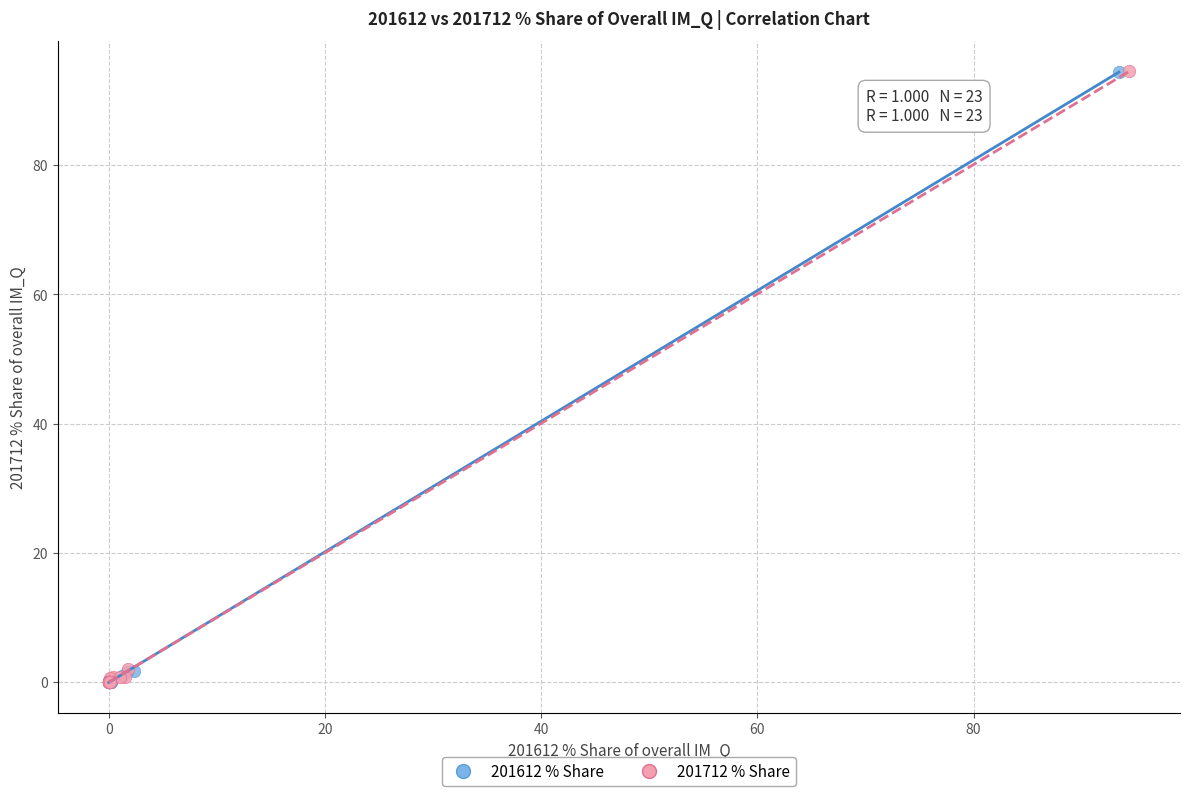

What are all the series names shown in the legend?

201612 % Share, 201712 % Share